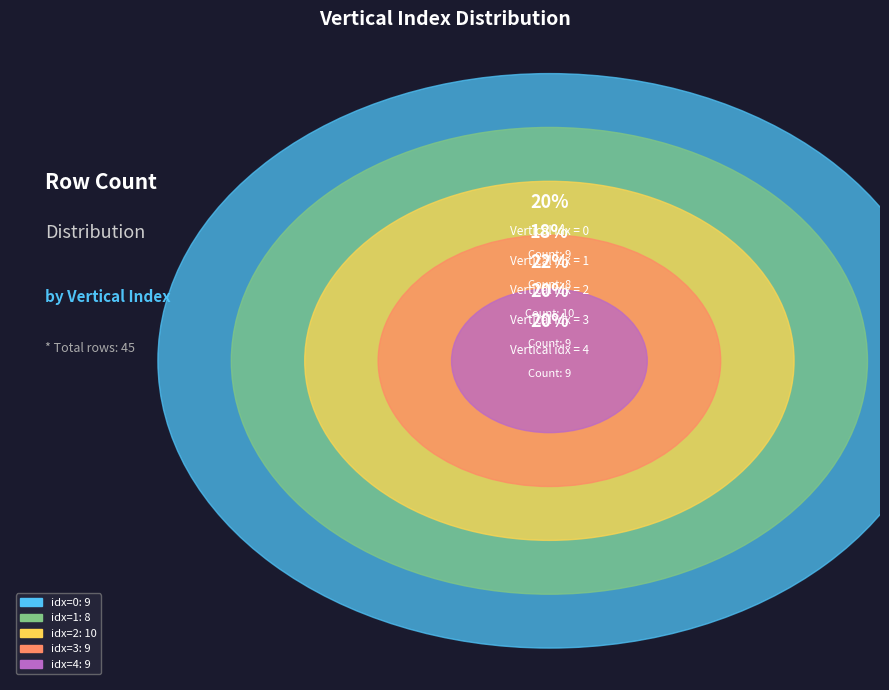

The 4 slice represents 6% of the pie. True or false?

False